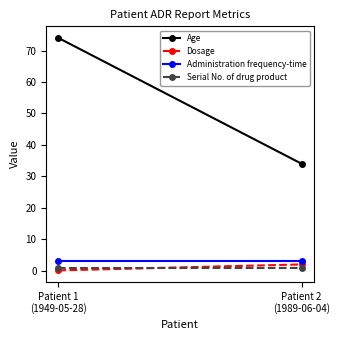

What is the spread (max minus min) of values at Patient 1
(1949-05-28)?

73.9